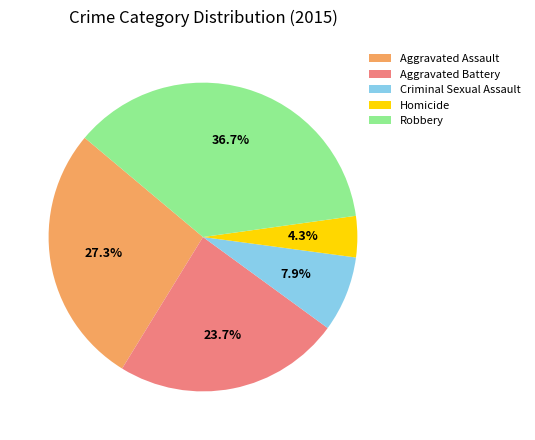

What percentage is the Homicide slice, to the nearest percent?

4%